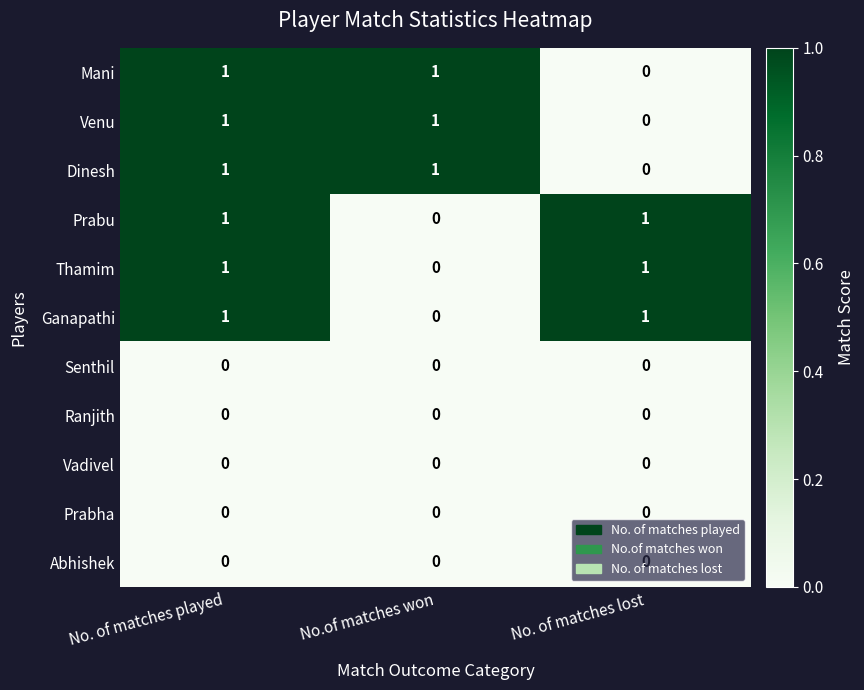

At which category is the sum across all series the highest?

No. of matches played